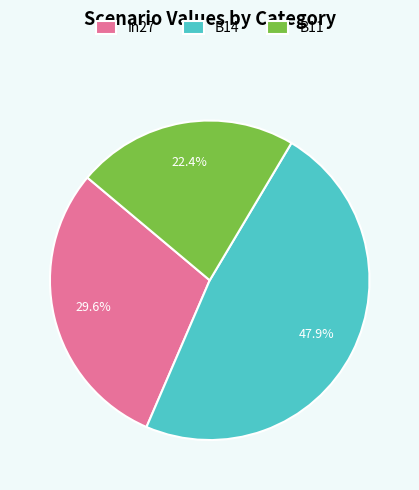

Is it true that B11 is 32% of the pie?

False